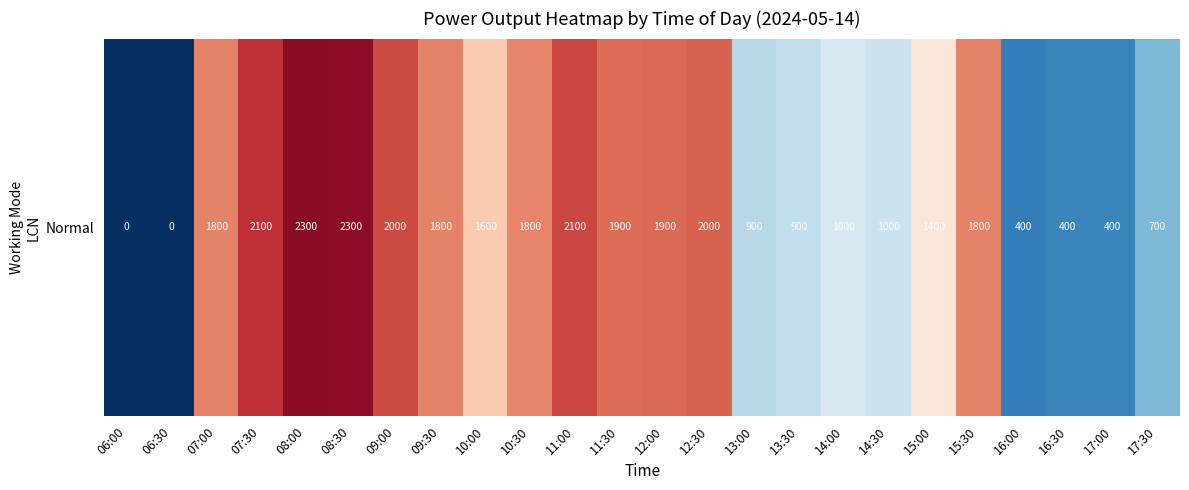

True or false: the data shows 315 at 14:00.

False